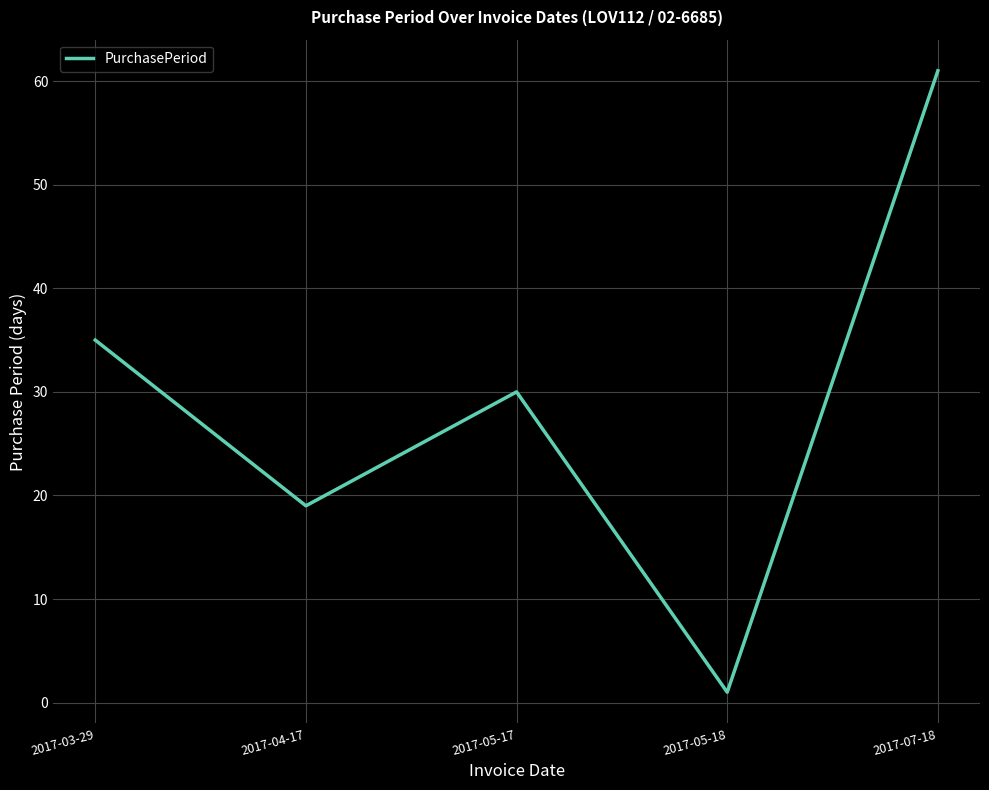

What position from the left is 2017-04-17?

2